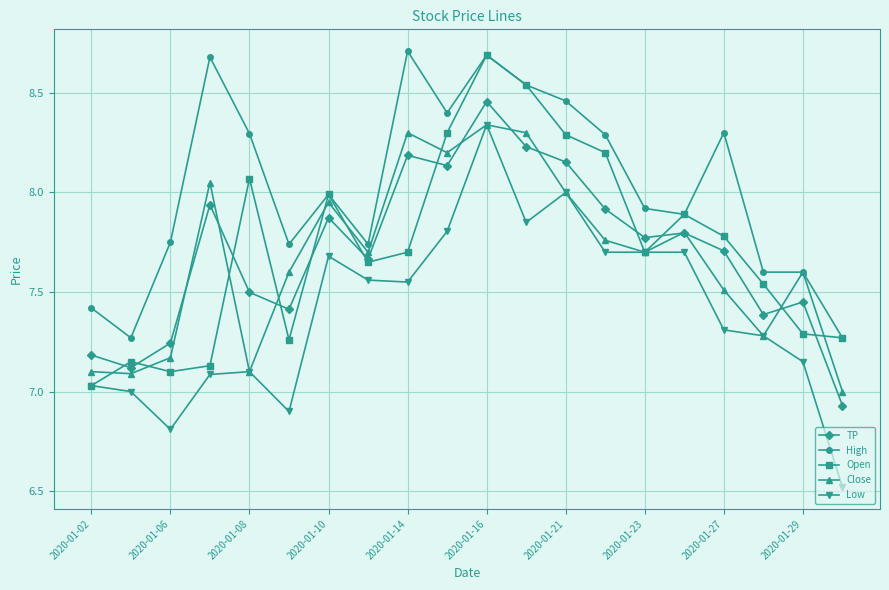

What is the difference between the maximum and minimum values in the Close series?

1.3